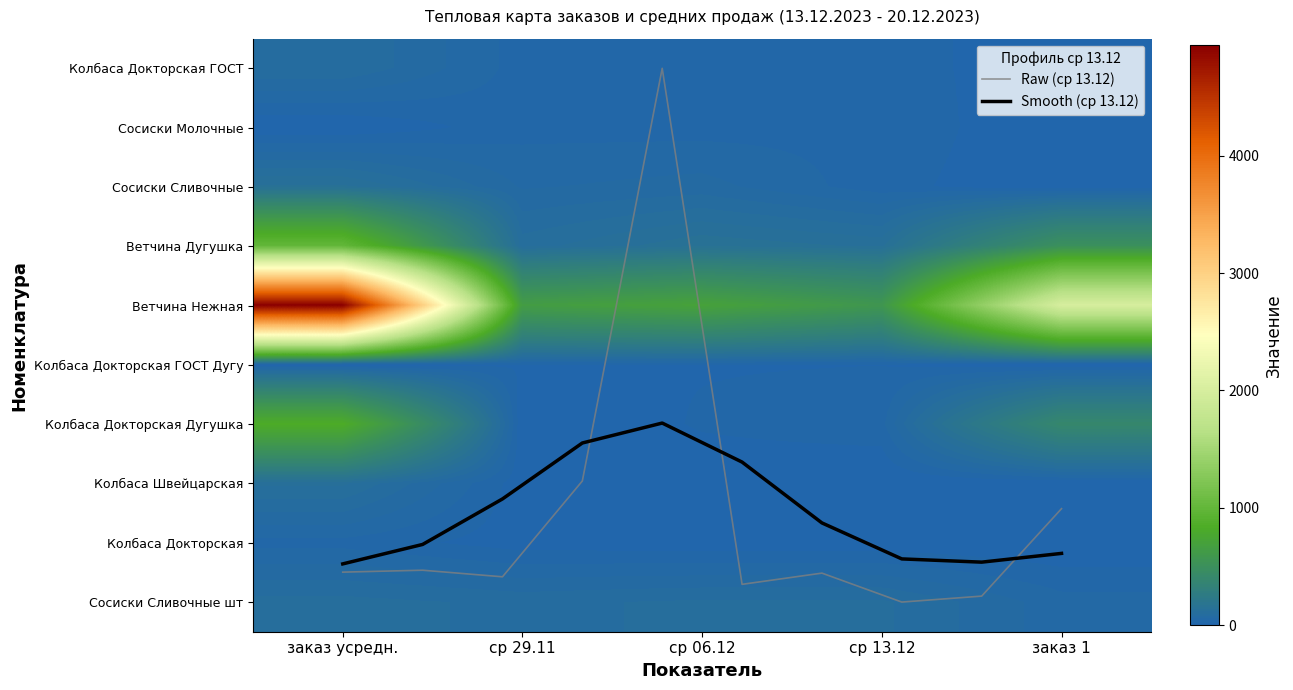

At which category is the sum across all series the highest?

заказ усредн.